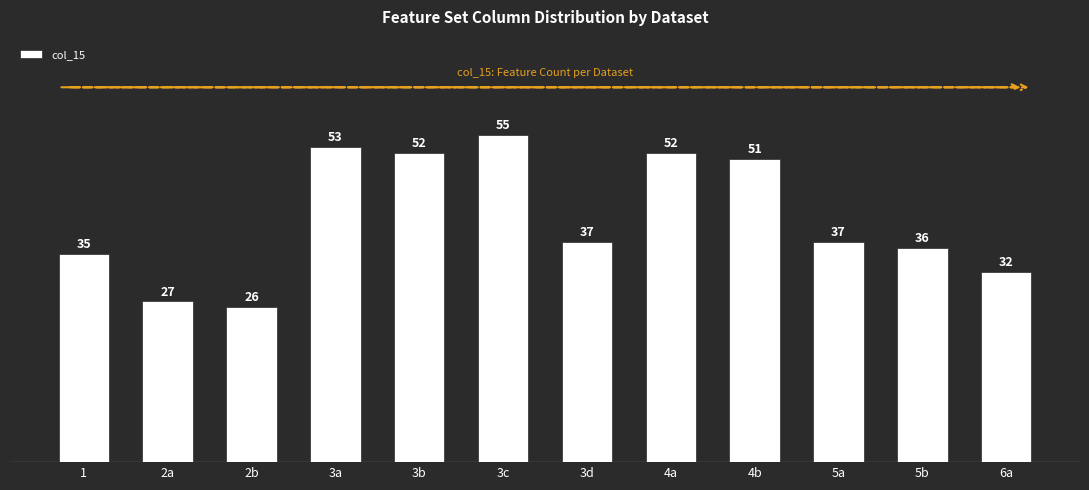

The chart shows a value of 78 at 3c. True or false?

False